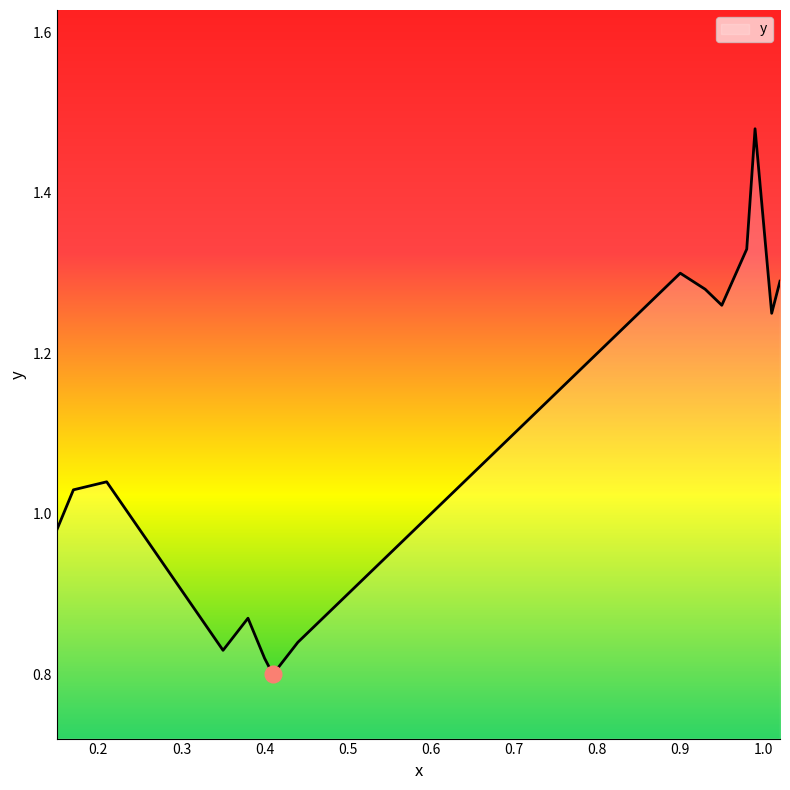

What is the difference between the maximum and minimum values?

0.7